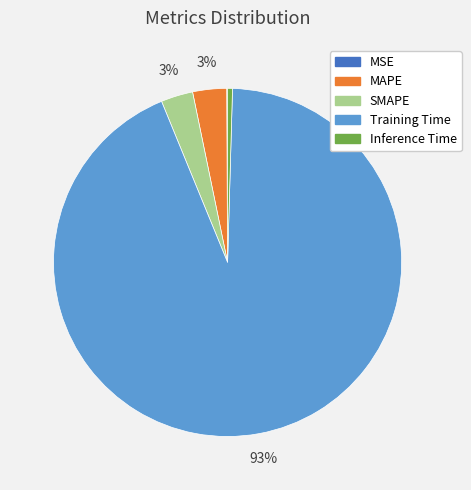

Which slice is the largest?

Training Time